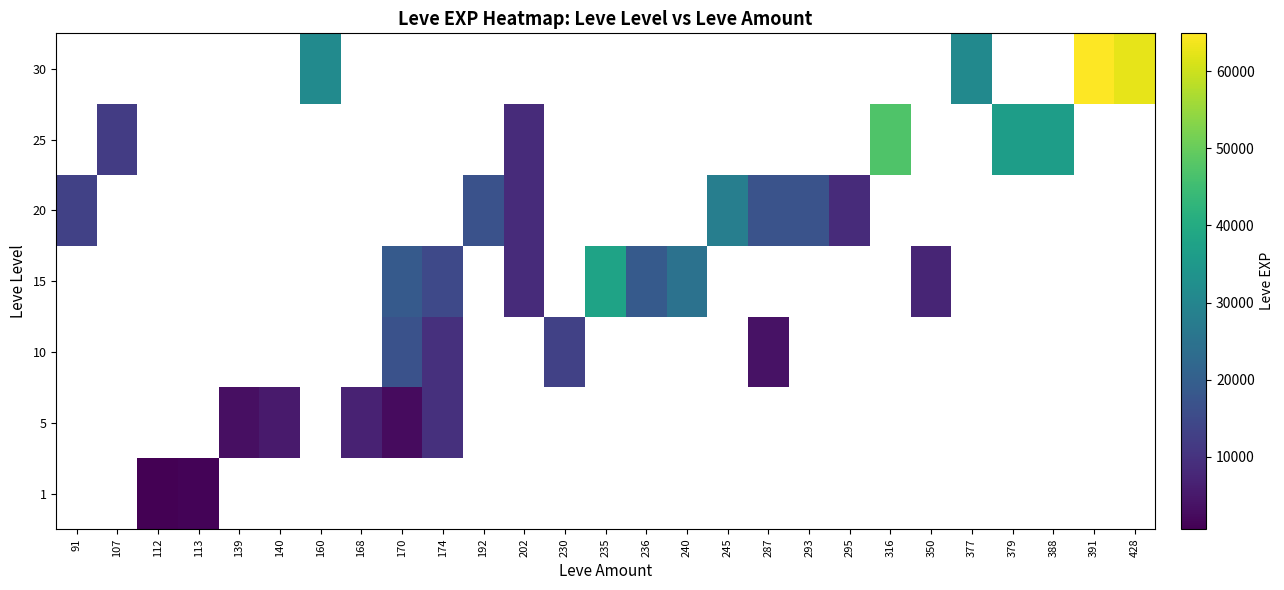

List the series in order of their peak value, lowest first.

1, 5, 10, 15, 20, 25, 30